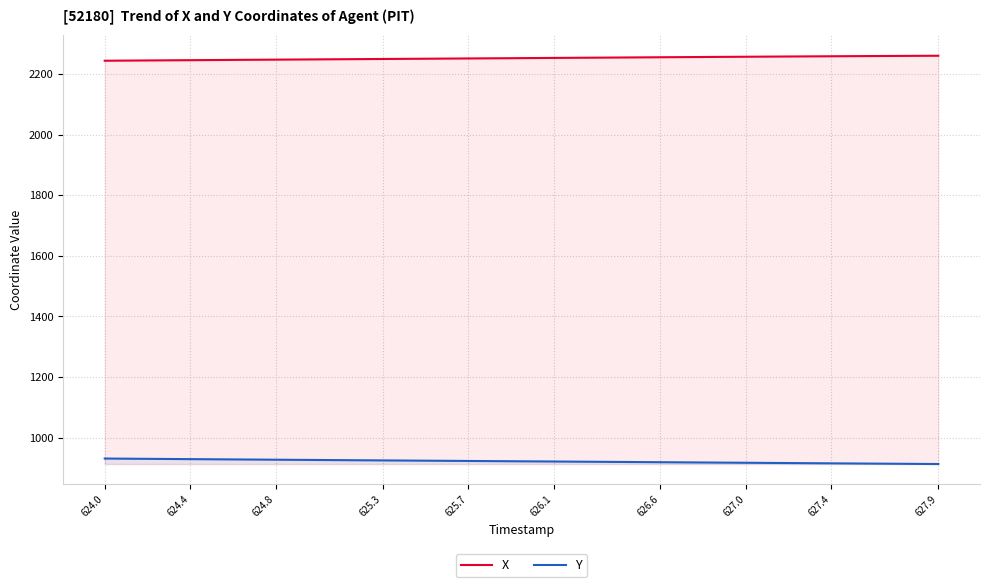

Reading right to left, transcribe all the data shown in this chart.

X: 2260.1	2259.8	2259.4	2259.1	2258.8	2258.4	2258.0	2257.6	2257.2	2256.8	2256.4	2256.0	2255.5	2255.1	2254.7	2254.2	2253.8	2253.3	2252.9	2252.4	2252.0	2251.6	2251.1	2250.7	2250.3	2249.8	2249.4	2249.0	2248.6	2248.1	2247.7	2247.2	2246.8	2246.3	2245.9	2245.5	2245.0	2244.6	2244.1	2243.6
Y: 913.3	913.7	914.2	914.6	915.1	915.6	916.0	916.5	917.0	917.4	917.9	918.4	918.8	919.3	919.8	920.2	920.7	921.1	921.6	922.0	922.5	923.0	923.4	923.9	924.3	924.8	925.2	925.7	926.1	926.6	927.1	927.5	928.0	928.5	929.0	929.4	929.9	930.4	930.9	931.4